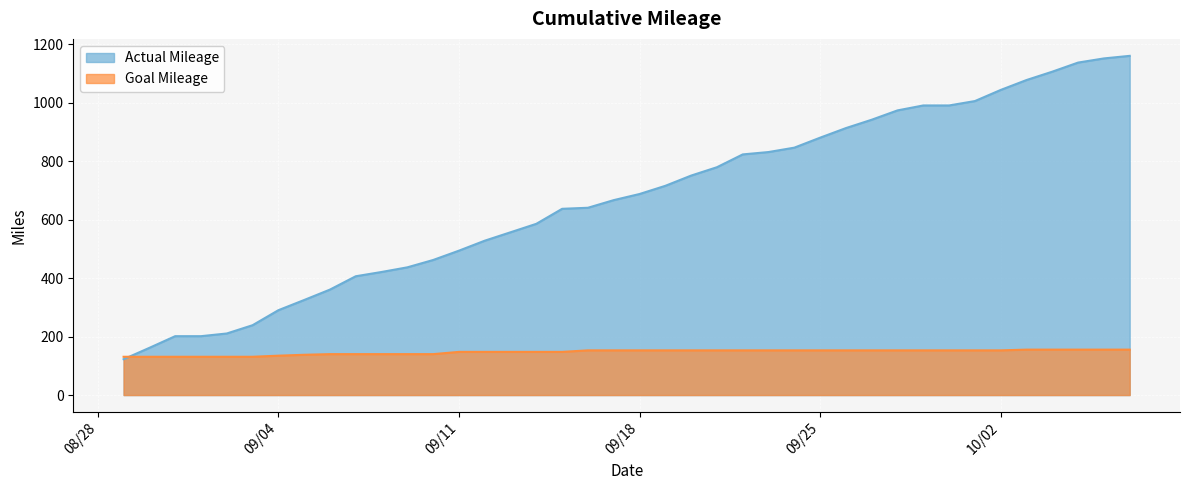

Rank the series at 9/19/2012 from lowest to highest value.

Goal Mileage, Actual Mileage